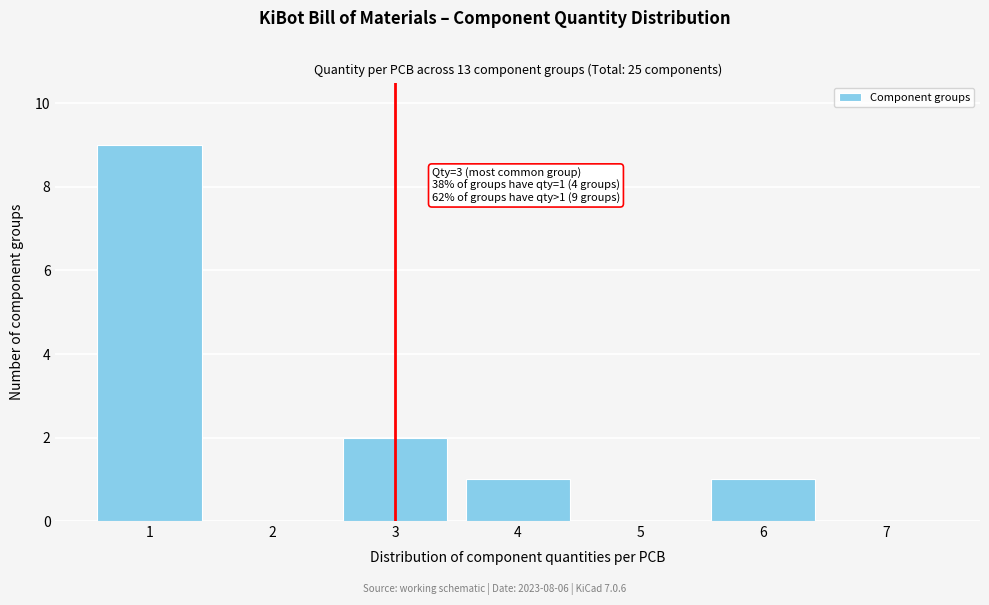

Reading left to right, transcribe all the data shown in this chart.

1=9	2=0	3=2	4=1	5=0	6=1	7=0